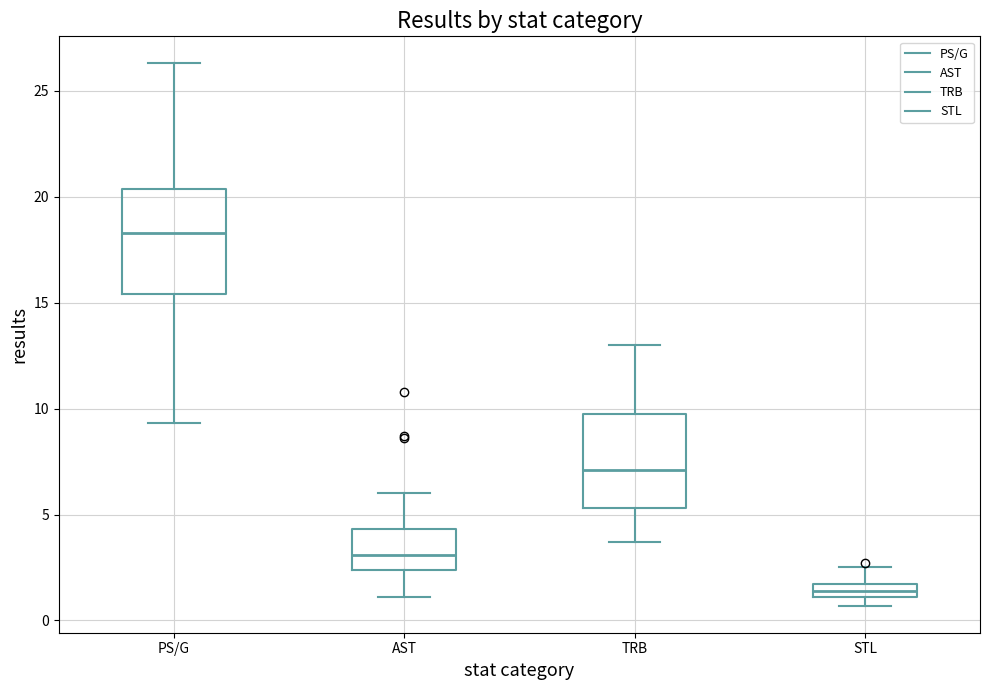

Which box is the tallest, from its lower edge to its upper edge?

PS/G